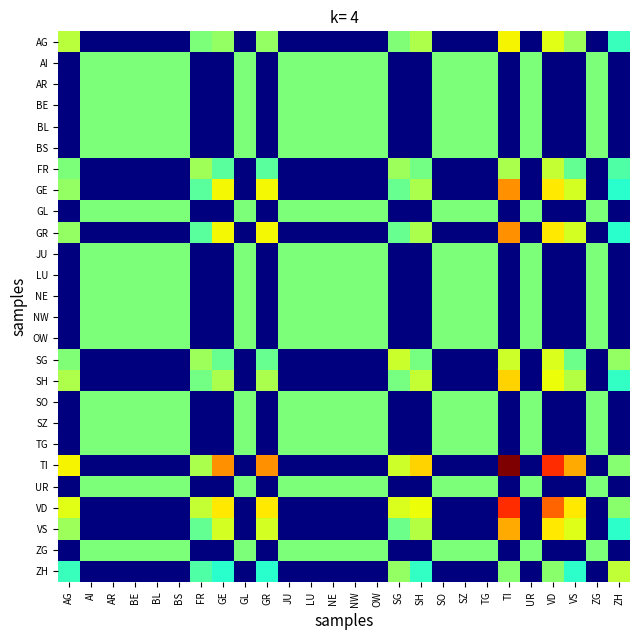

Rank the series by their maximum value, from highest to lowest.

TI, VD, GE, GR, VS, SH, AG, SG, FR, ZH, AI, AR, BE, BL, BS, GL, JU, LU, NE, NW, OW, SO, SZ, TG, UR, ZG